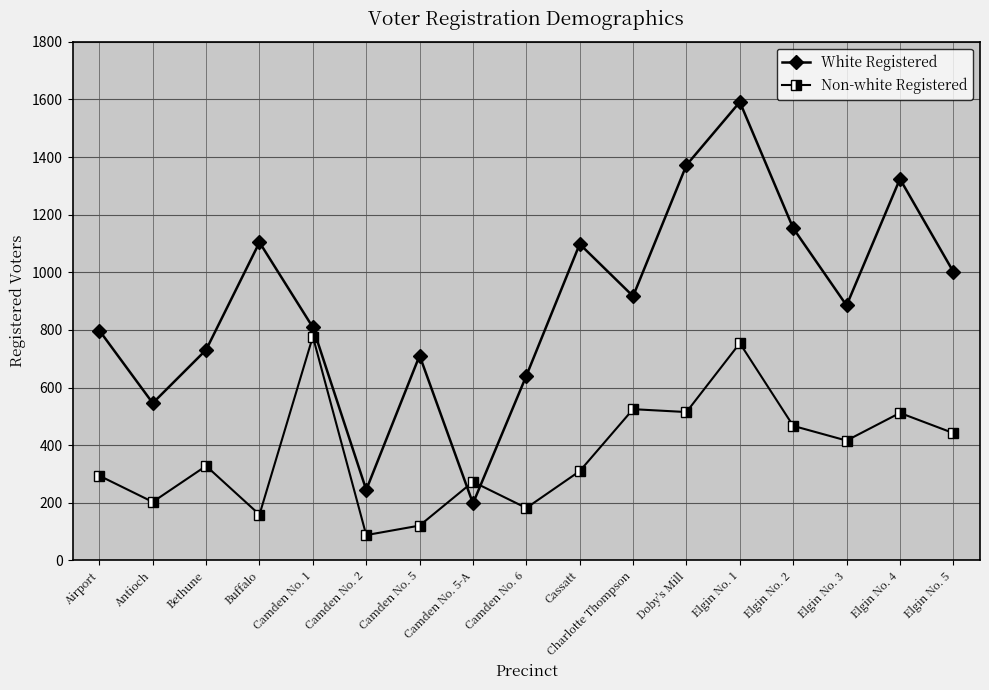

The value of Non-white Registered at Camden No. 6 is 258. True or false?

False